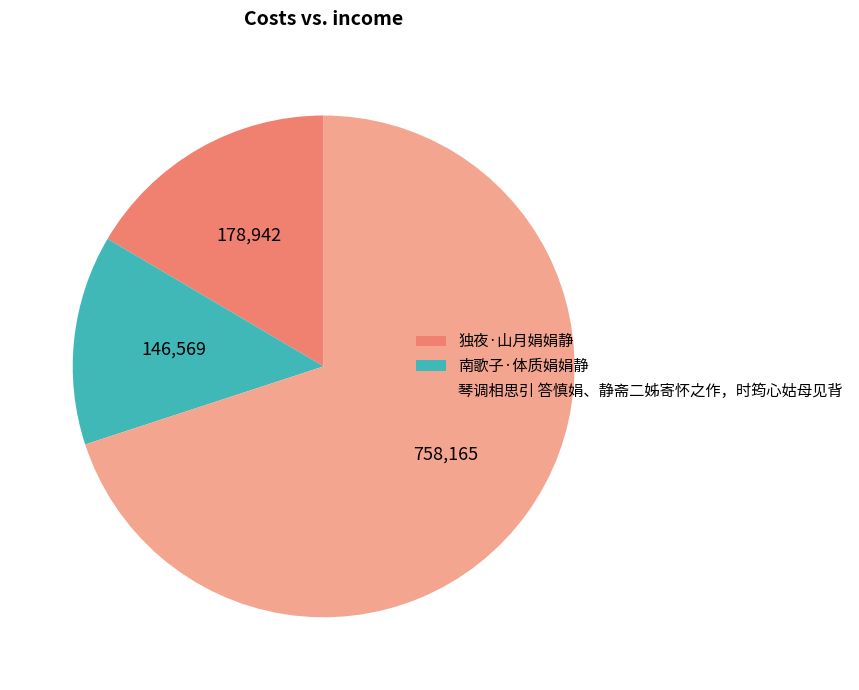

Combined, do 独夜·山月娟娟静 and 琴调相思引 答慎娟、静斋二姊寄怀之作，时筠心姑母见背 account for over 50%?

Yes